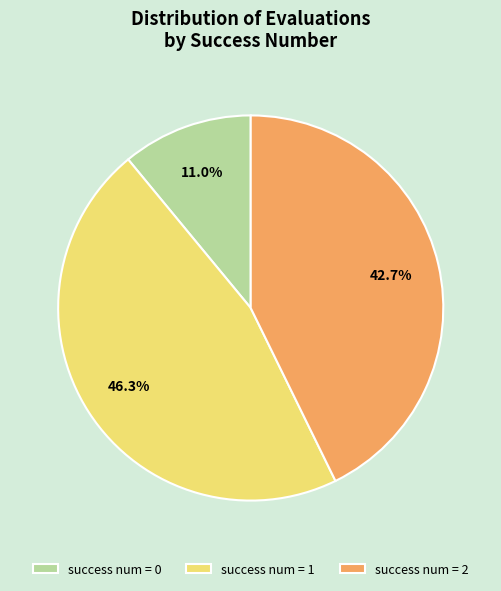

Rank the categories by value from lowest to highest.

success num = 0, success num = 2, success num = 1